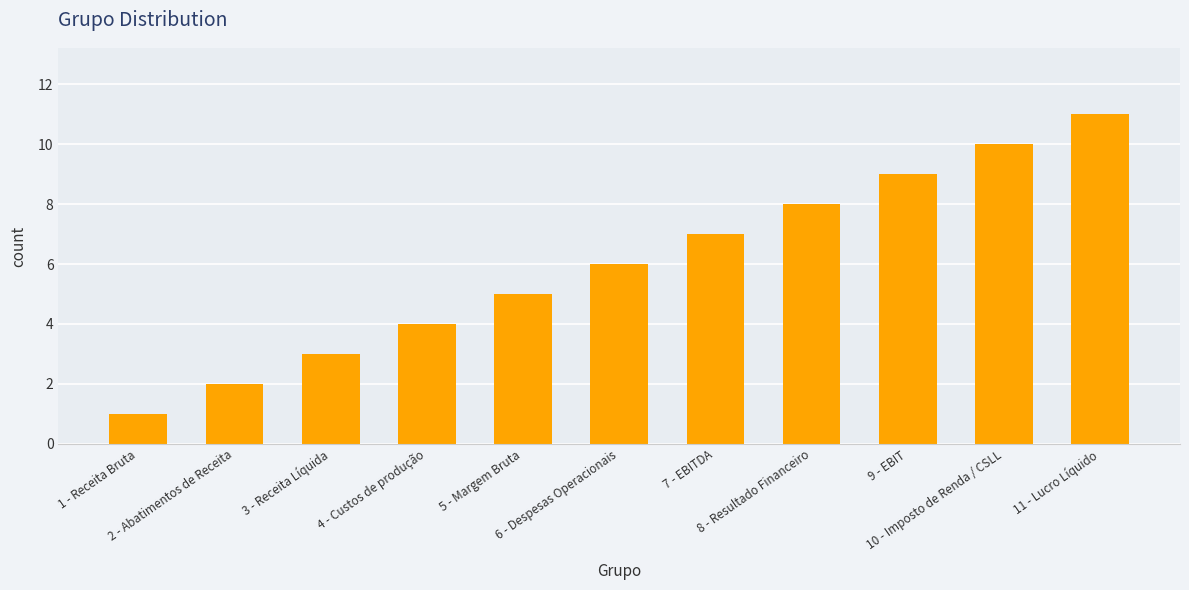

List the labels in order of value, largest first.

11 - Lucro Líquido, 10 - Imposto de Renda / CSLL, 9 - EBIT, 8 - Resultado Financeiro, 7 - EBITDA, 6 - Despesas Operacionais, 5 - Margem Bruta, 4 - Custos de produção, 3 - Receita Líquida, 2 - Abatimentos de Receita, 1 - Receita Bruta